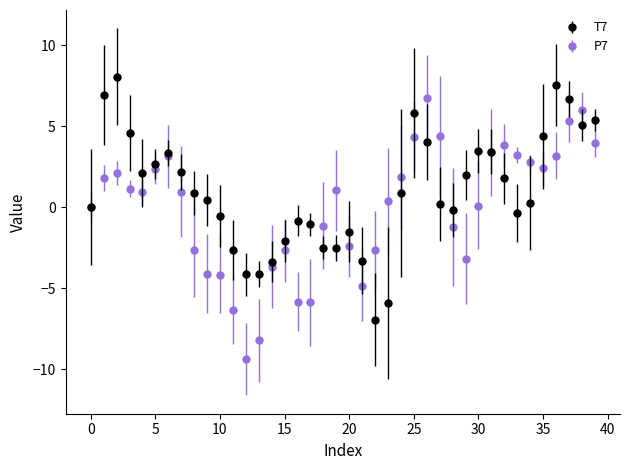

Which series has the largest total across all categories?

T7